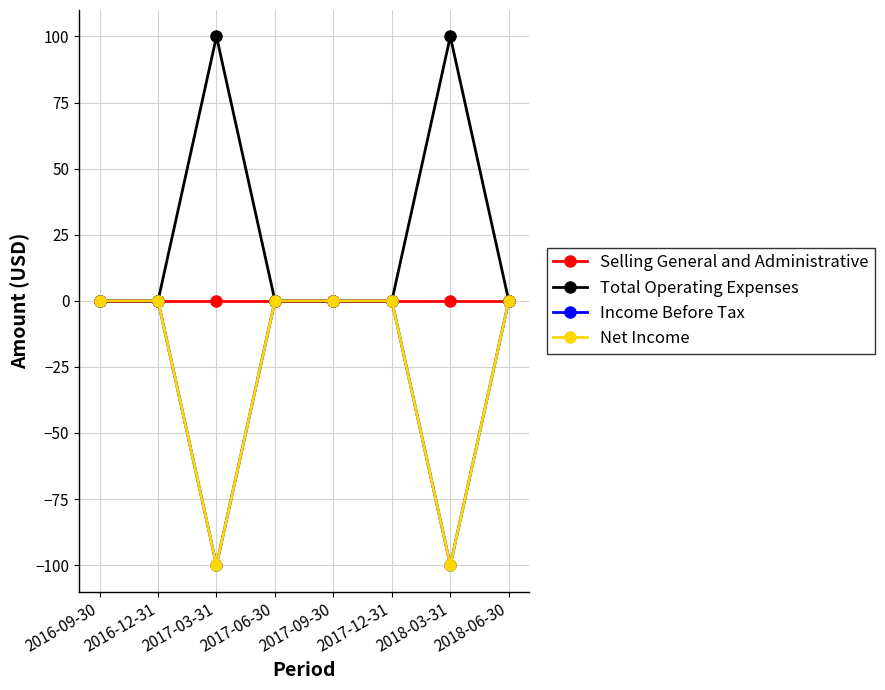

What position from the right is 2018-06-30?

1